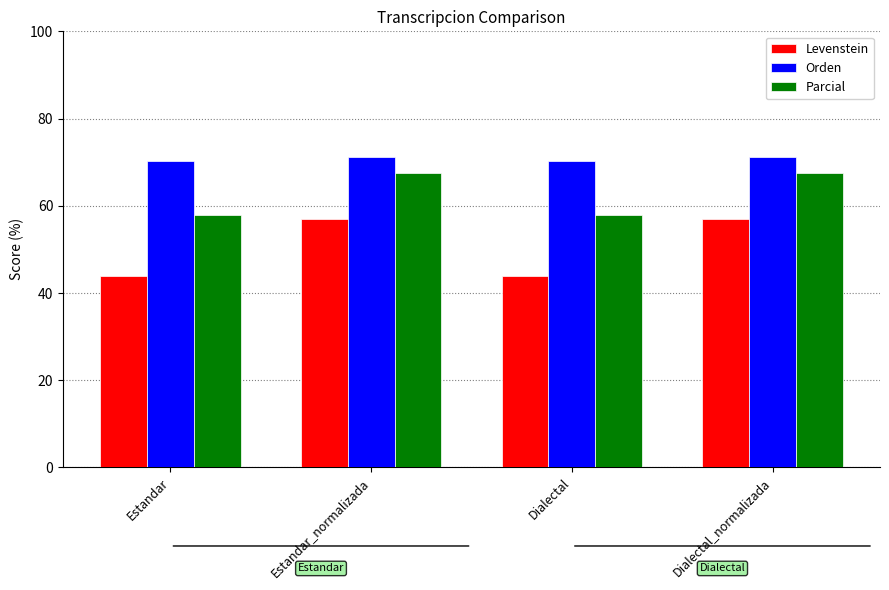

What is the difference between the highest and lowest values at Estandar_normalizada?

14.2